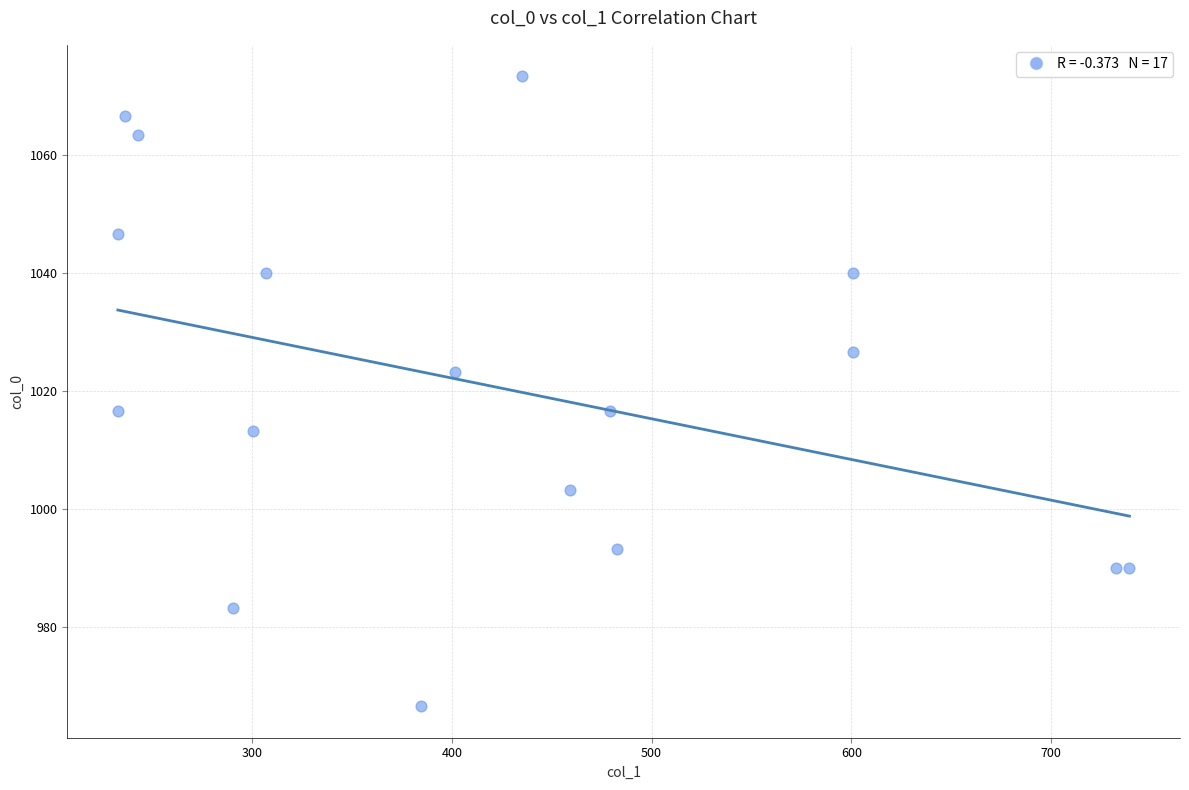

List the coordinates of all points as (Y, X) pairs, reading left to right.

(1046.7, 232.9)  (1016.7, 232.9)  (1066.7, 236.2)  (1063.3, 243.0)  (983.3, 290.2)  (1013.3, 300.4)  (1040.0, 307.1)  (966.7, 384.8)  (1023.3, 401.6)  (1073.3, 435.4)  (1003.3, 459.0)  (1016.7, 479.2)  (993.3, 482.6)  (1040.0, 600.8)  (1026.7, 600.8)  (990.0, 732.4)  (990.0, 739.1)